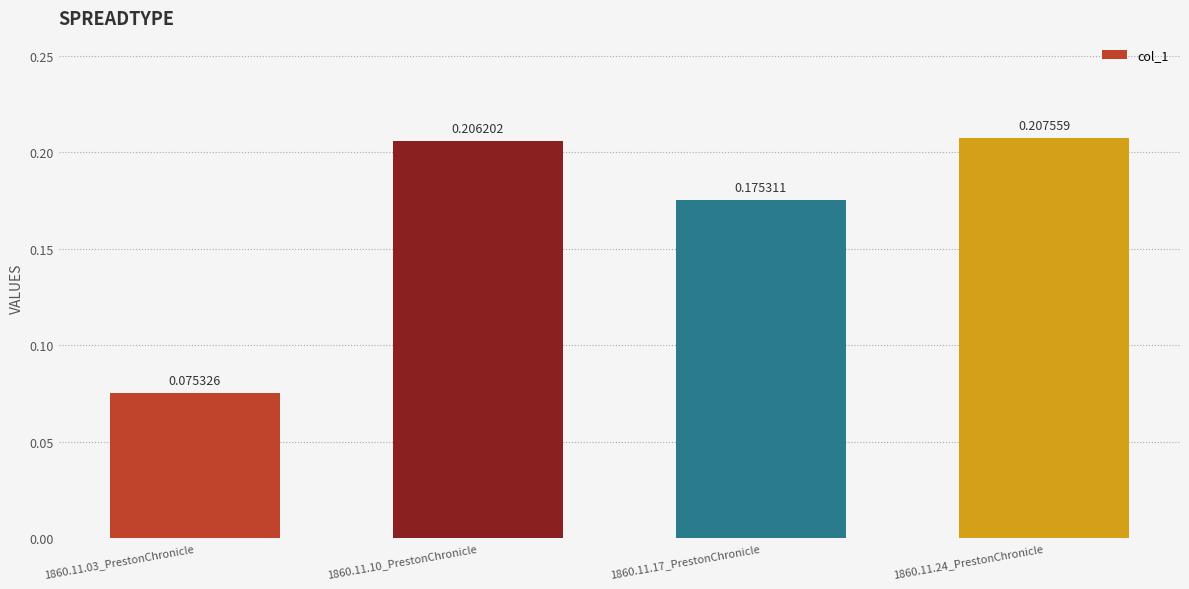

Is it true that the value at 1860.11.24_PrestonChronicle is 0.4?

False